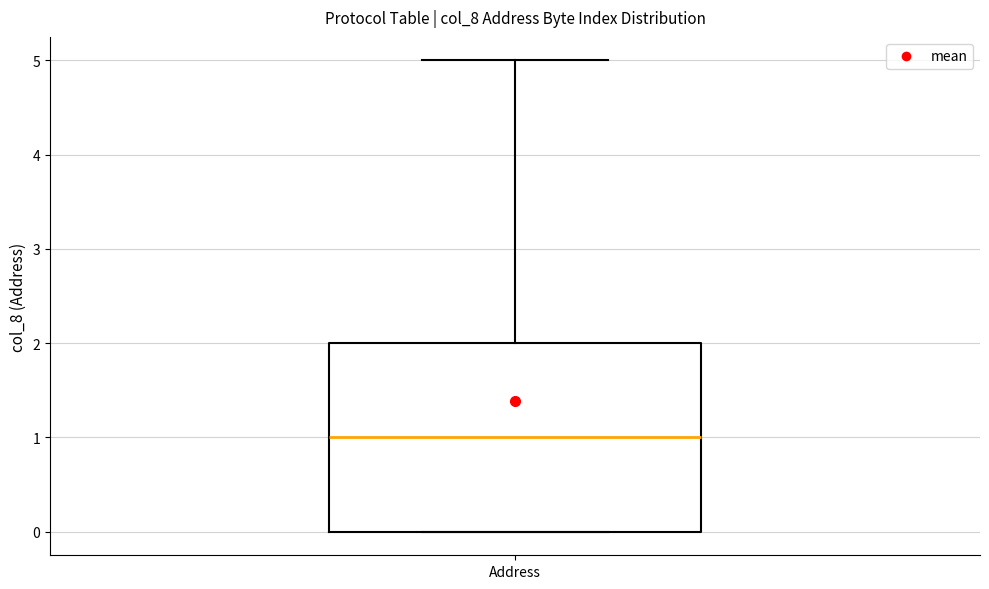

Read this box plot against the y-axis: the position of the median line, the range covered by the box, and the ends of both whiskers. The values are not printed on the chart, so give them approximately, as read against the axis.

median 1, box 0 to 2, whiskers 0 to 5